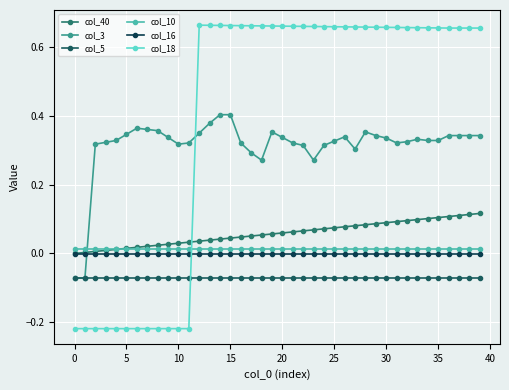

How many values in col_3 are below zero?

2